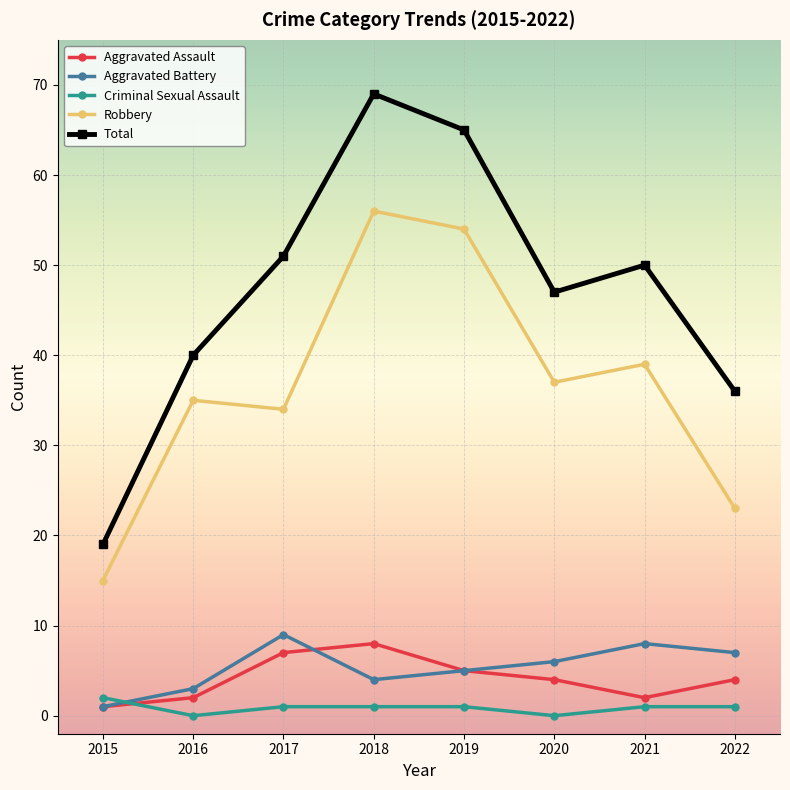

At which category is the sum across all series the highest?

2018